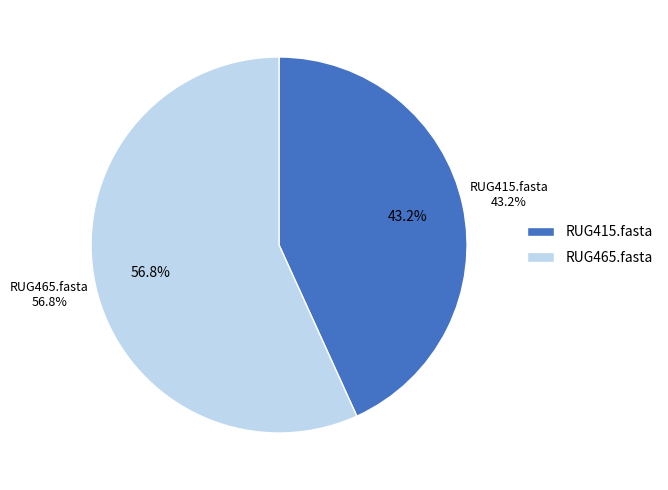

What is the majority slice?

RUG465.fasta